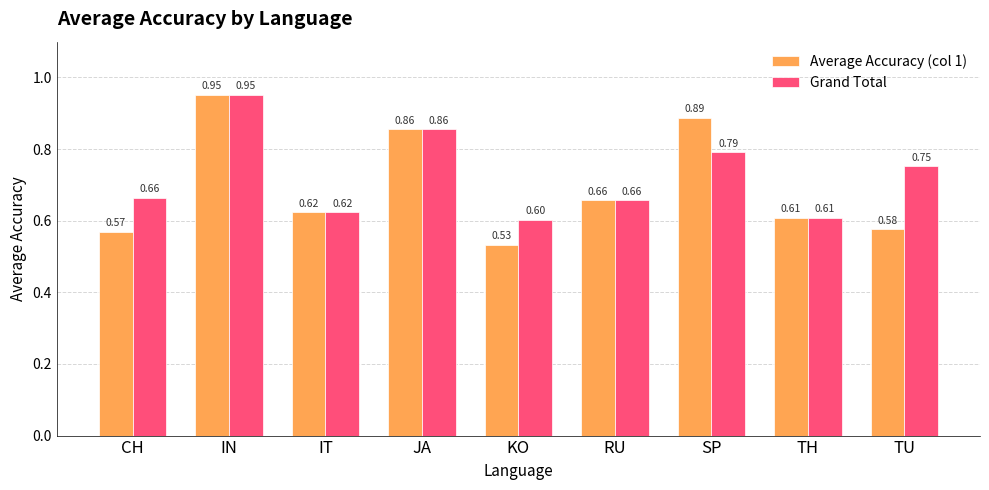

At how many categories does at least one series exceed 0?

9